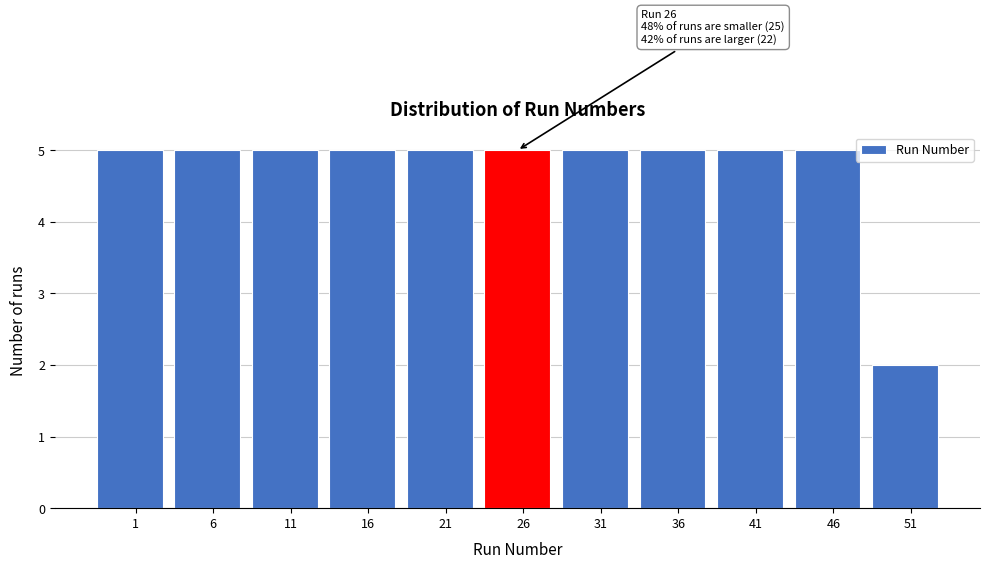

Reading left to right, extract all data points from this chart.

1=5	6=5	11=5	16=5	21=5	26=5	31=5	36=5	41=5	46=5	51=2